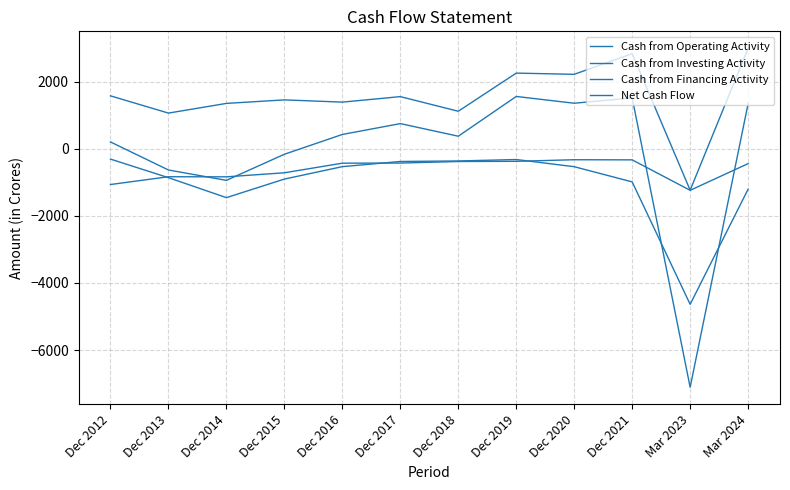

What is the label of the 9th point from the right?

Dec 2015